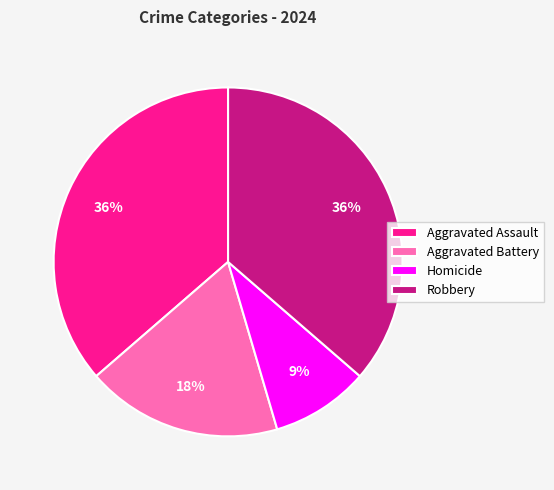

Does Aggravated Battery account for over 50% of the chart?

No